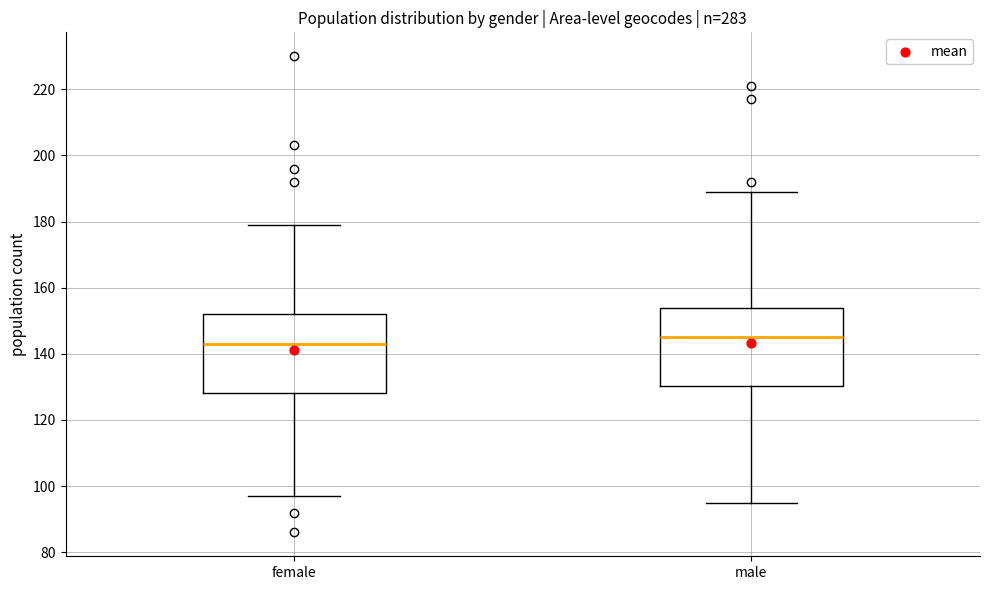

Reading left to right, read every box against the y-axis: the position of its median line, the range the box covers, and the ends of its whiskers. The values are not printed on the chart, so give them approximately, as read against the axis.

female: median 144, box 128 to 152, whiskers 98 to 180
male: median 146, box 130 to 154, whiskers 96 to 190